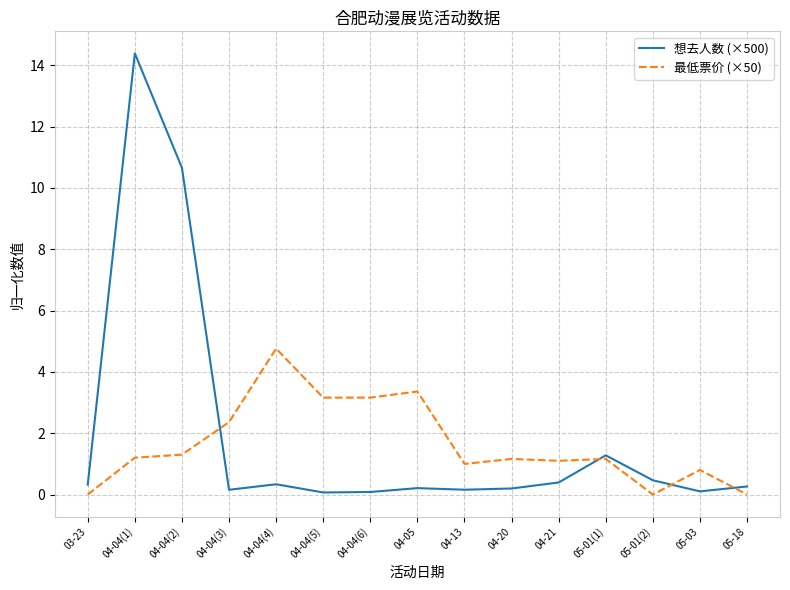

Which series has the widest spread of values?

想去人数 (×500)